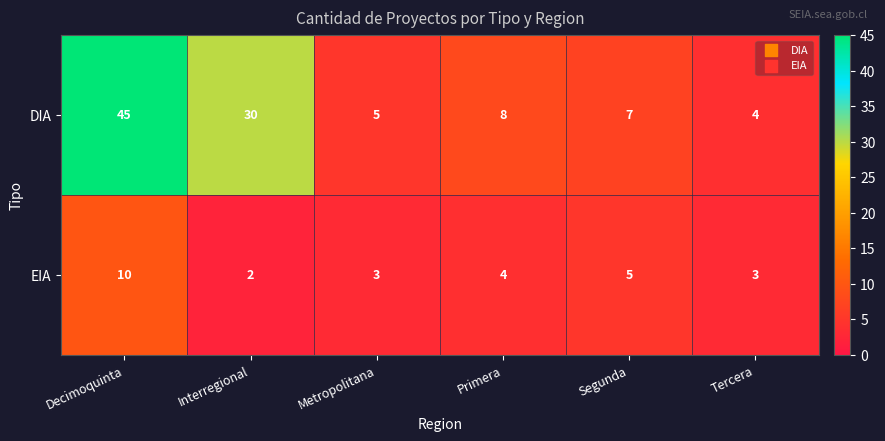

Count the number of data series in this chart.

2